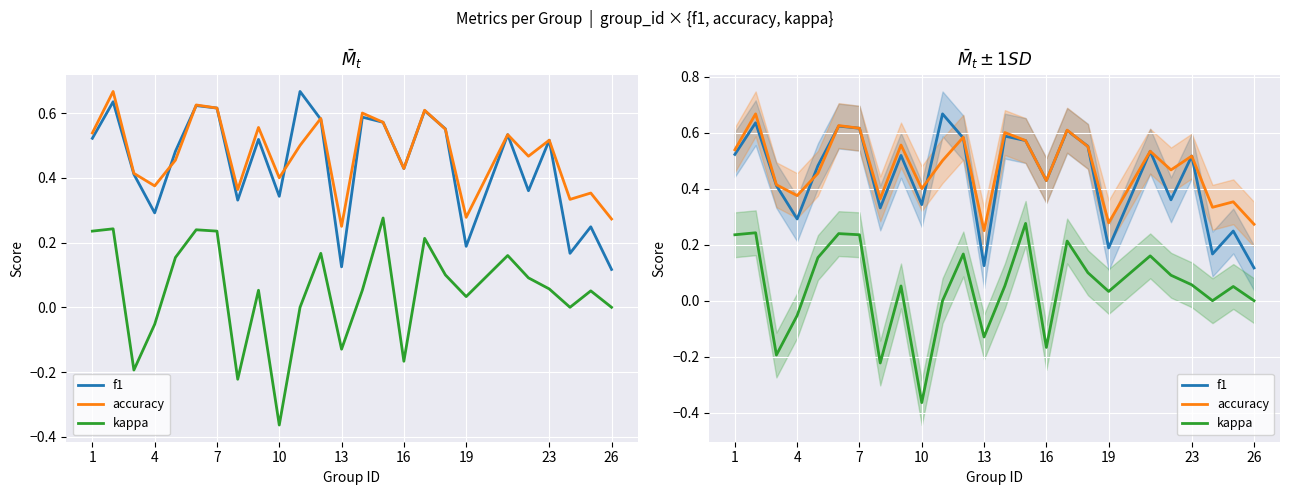

What is the value of the f1 point at the 8th from the left?

0.3